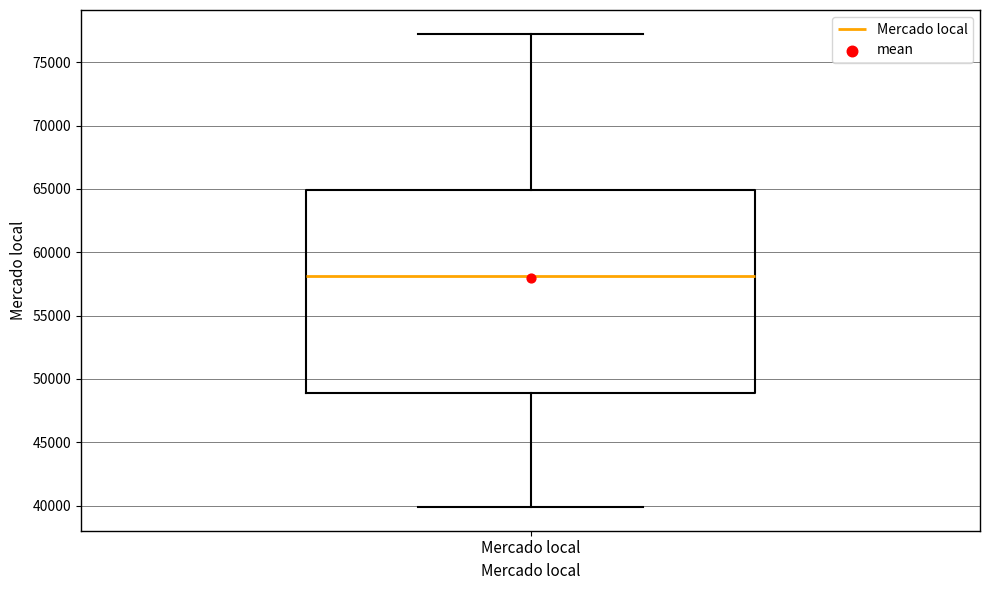

Transcribe this box plot: give where the median line is, the range the box spans, and where the two whiskers end, as read against the y-axis. The values are not printed on the chart, so give them approximately, as read against the axis.

median 58000, box 49000 to 65000, whiskers 40000 to 77500